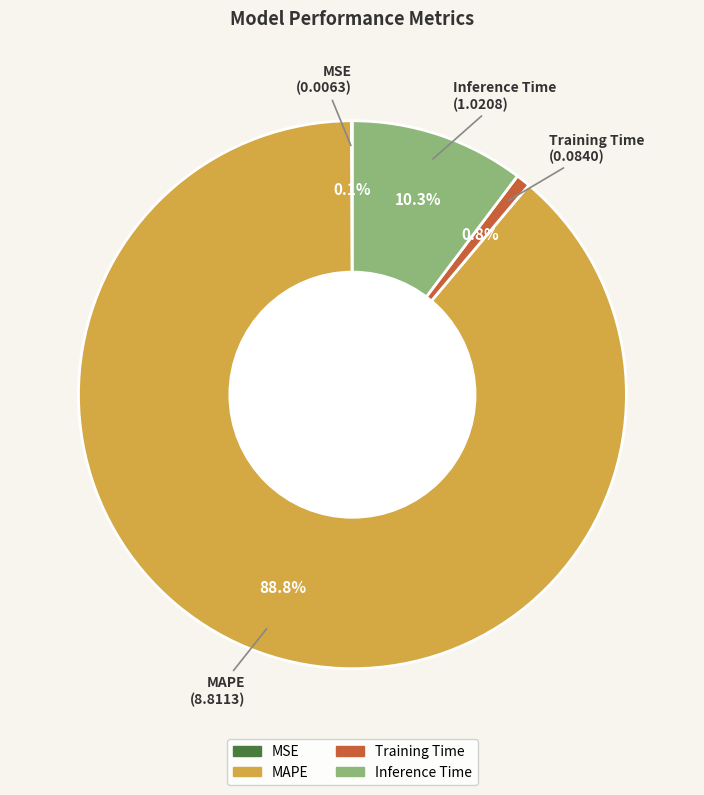

What percentage do Inference Time and Training Time together represent?

11.1%